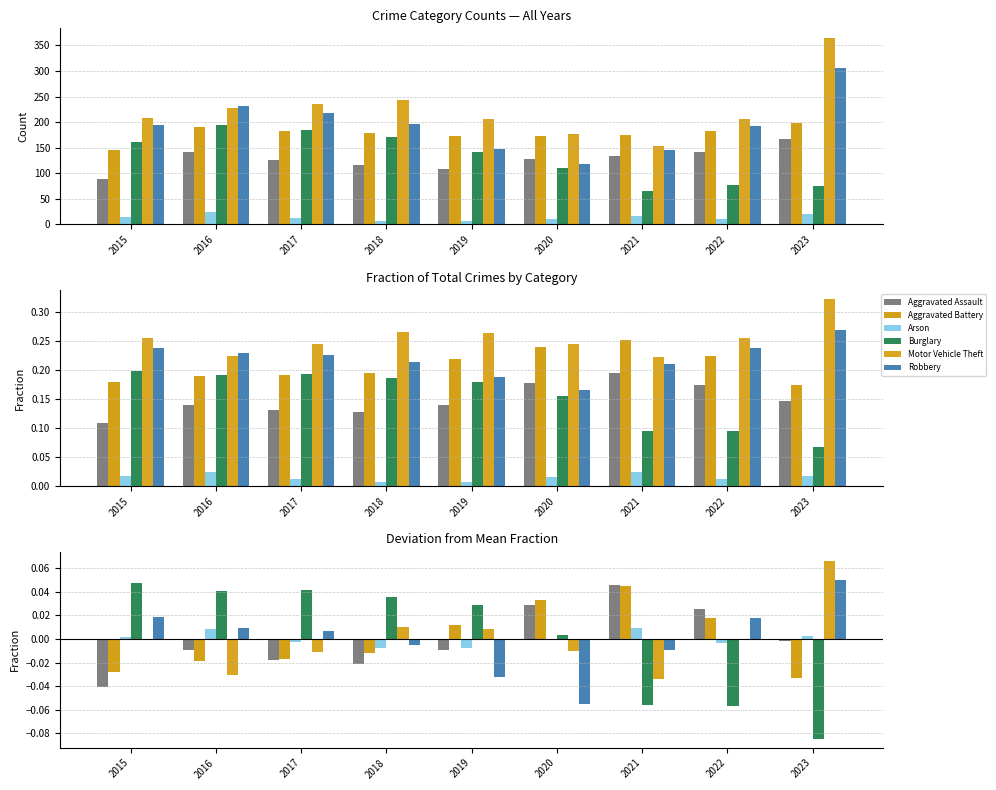

At which category is the sum across all series the highest?

2015